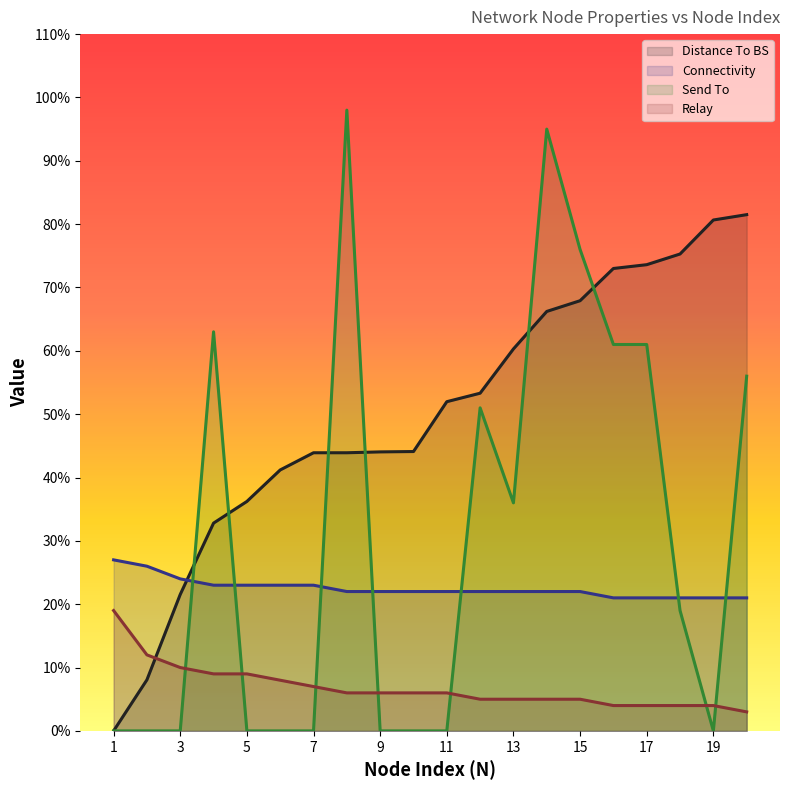

What is the minimum value for Relay?

3.0